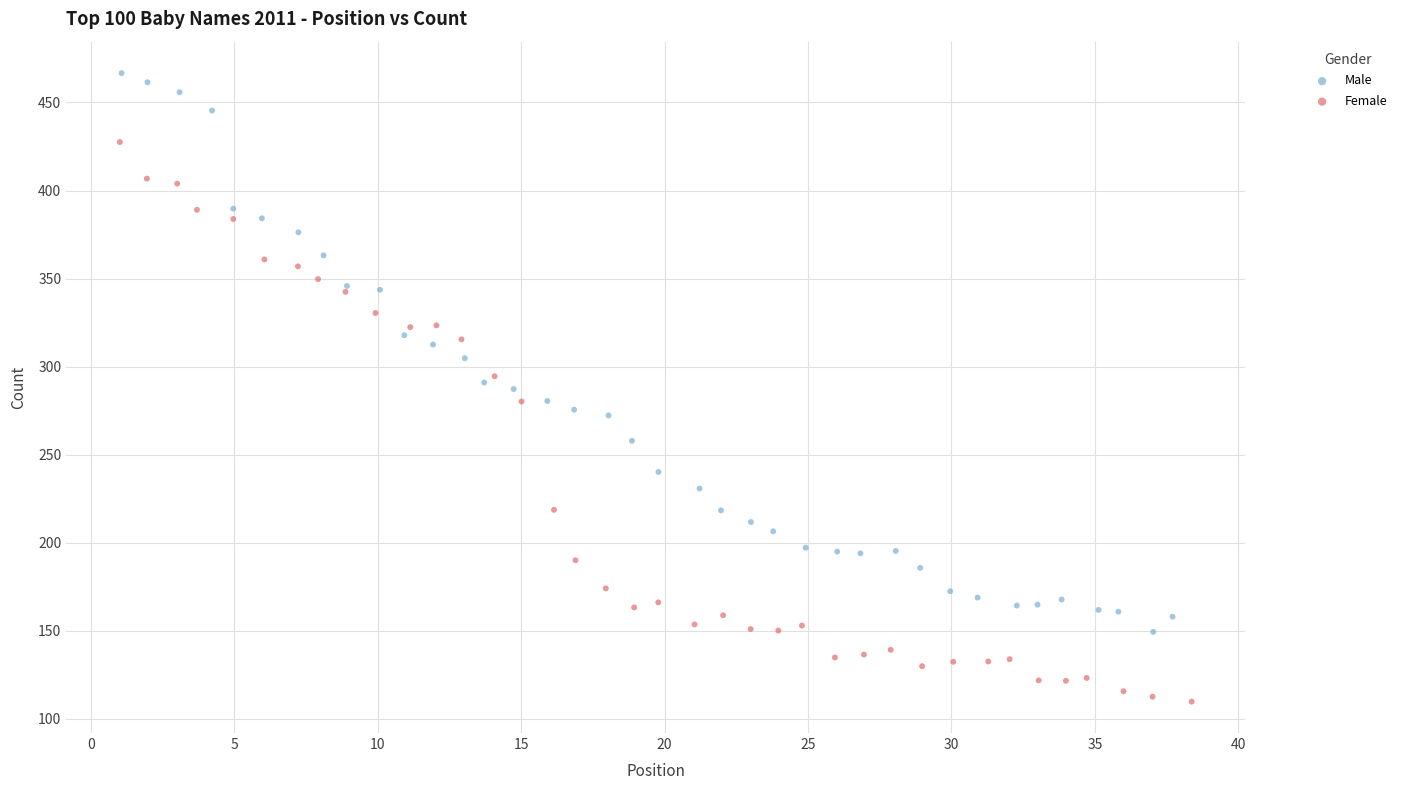

Which series contains the lowest Y value?

Female